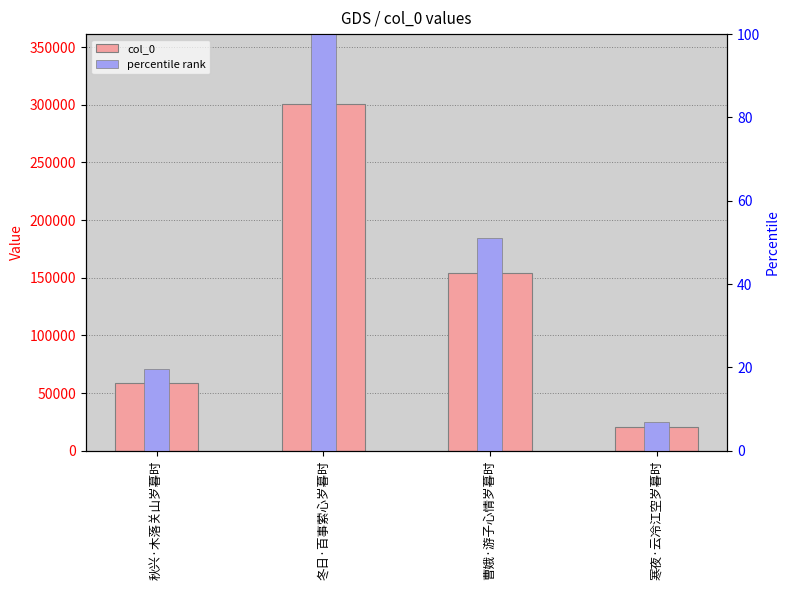

Is it true that percentile rank equals 133.3 at 冬日·百事萦心岁暮时?

False